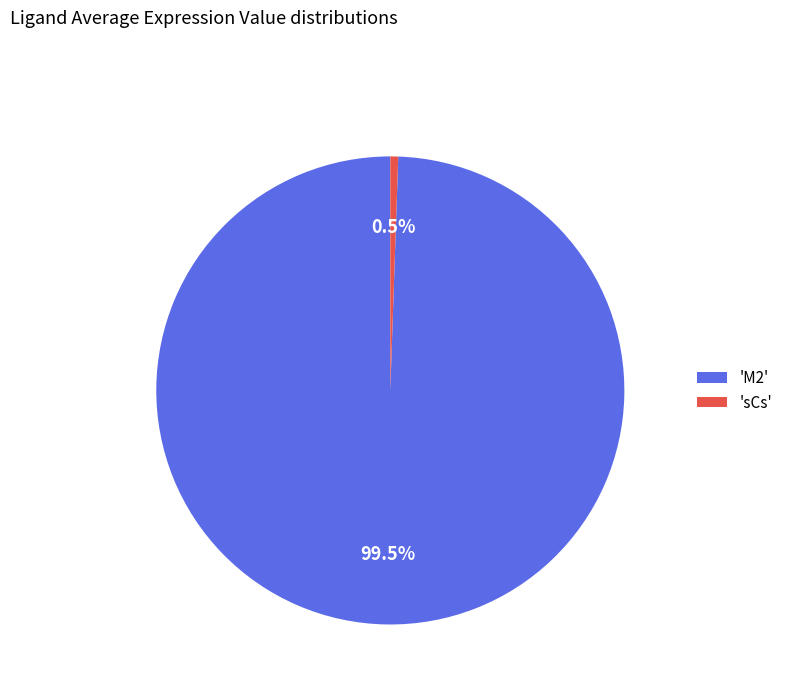

Rank the categories by value from lowest to highest.

'sCs', 'M2'